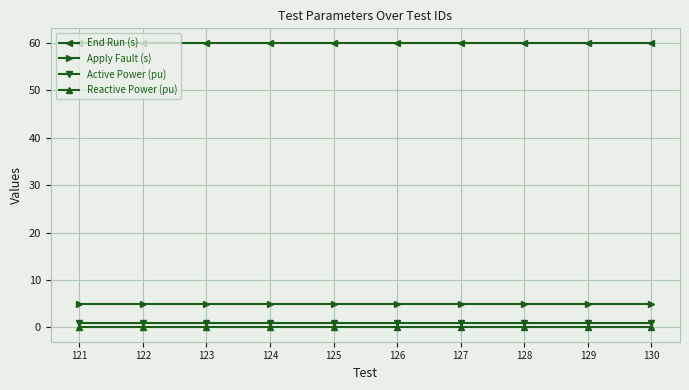

Reading left to right, list all the values displayed in this chart.

End Run (s): 121=60	122=60	123=60	124=60	125=60	126=60	127=60	128=60	129=60	130=60
Apply Fault (s): 121=5	122=5	123=5	124=5	125=5	126=5	127=5	128=5	129=5	130=5
Active Power (pu): 121=1	122=1	123=1	124=1	125=1	126=1	127=1	128=1	129=1	130=1
Reactive Power (pu): 121=0	122=0	123=0	124=0	125=0	126=0	127=0	128=0	129=0	130=0